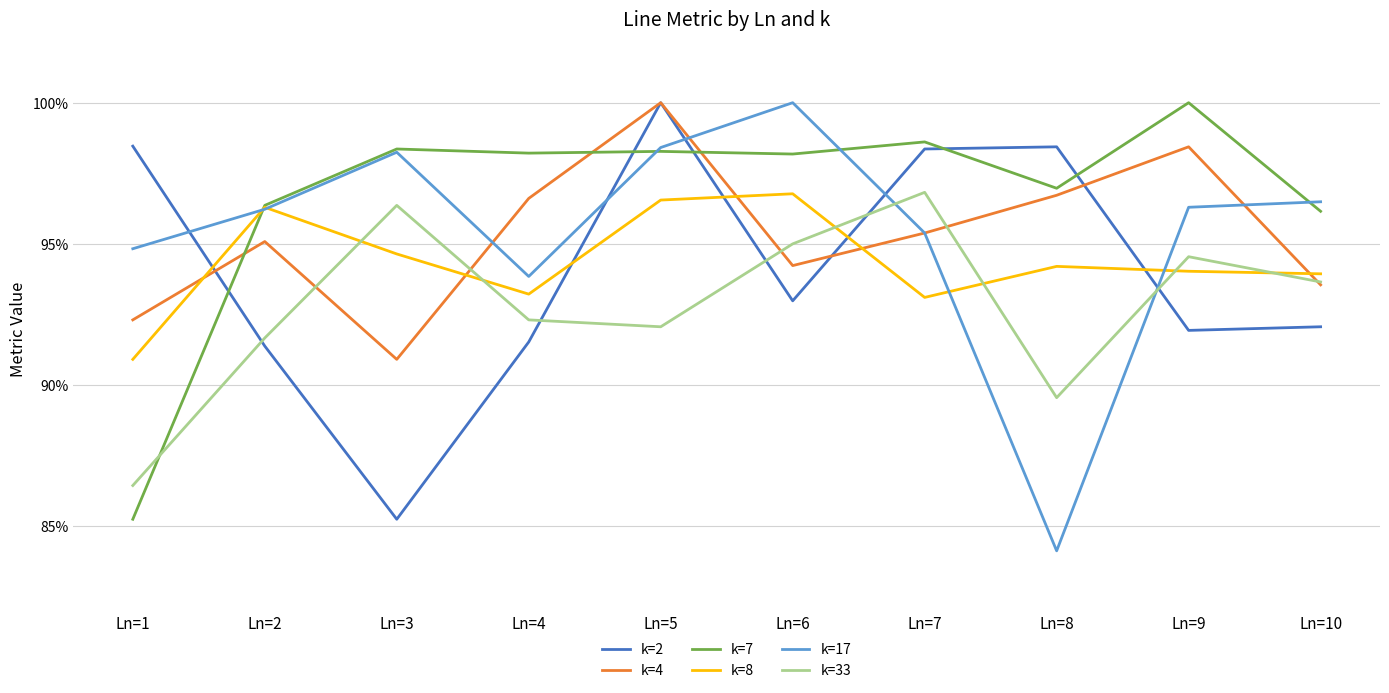

Which series has the largest total across all categories?

k=7